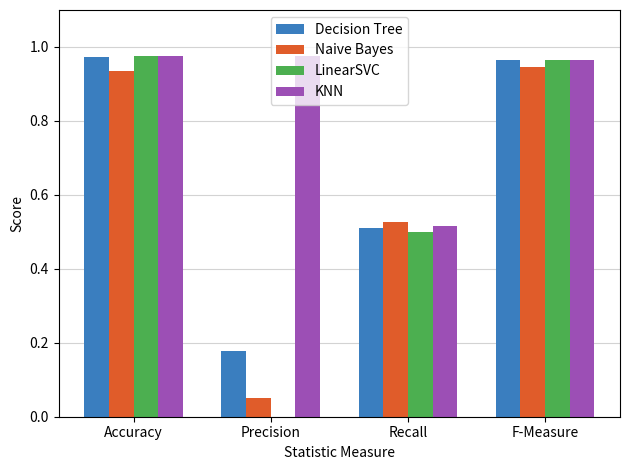

The LinearSVC series shows 0.5 at F-Measure. True or false?

False